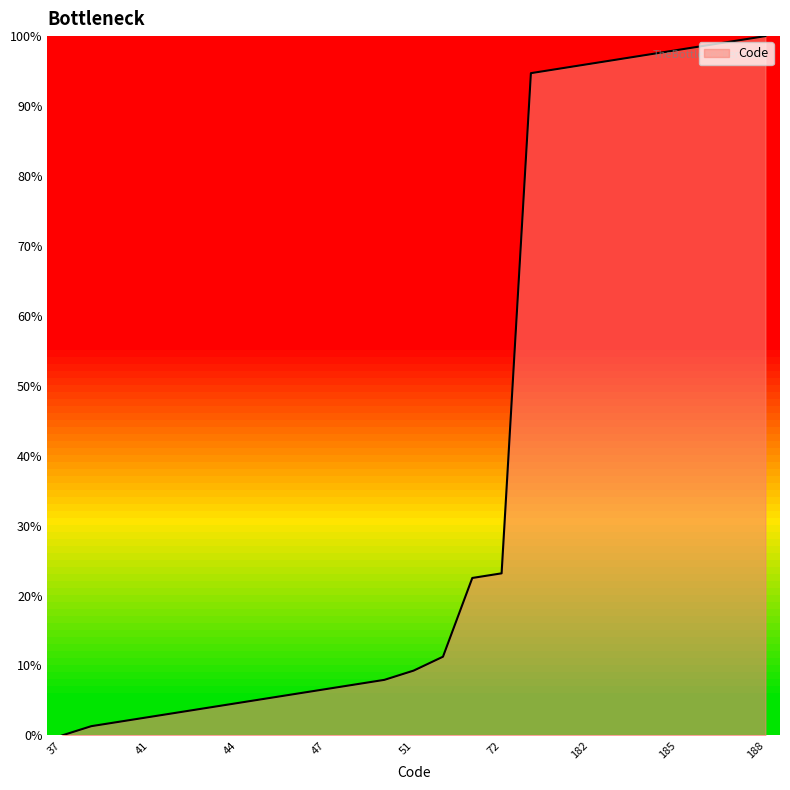

What is the difference between the maximum and minimum values?

100.0